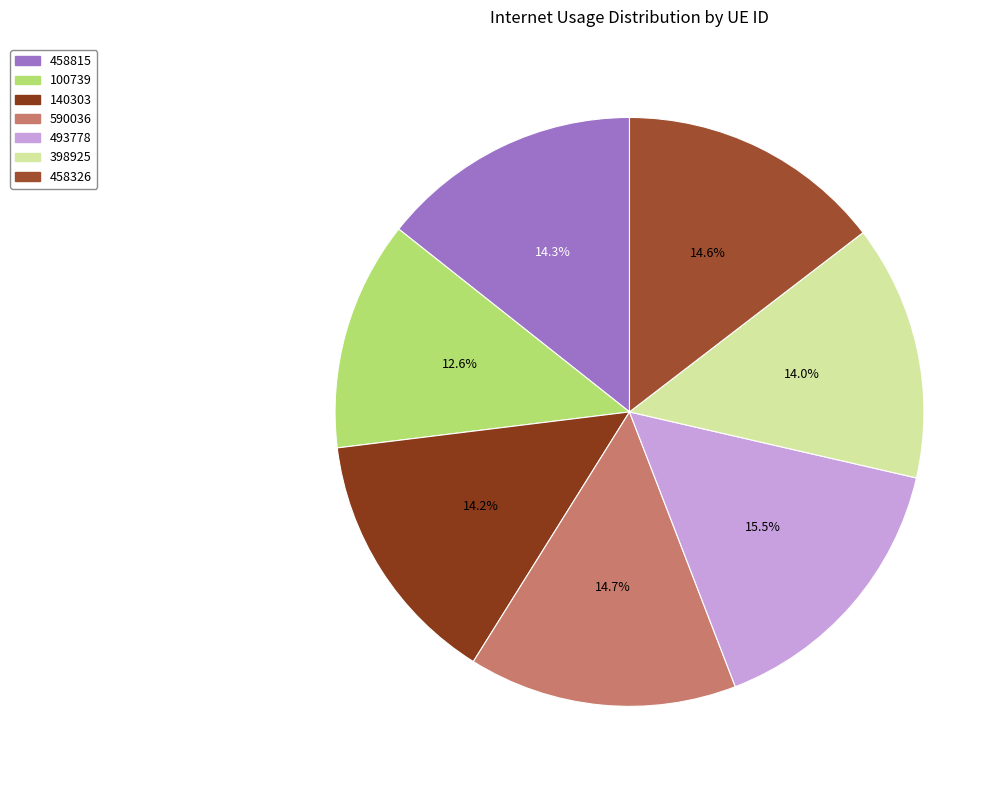

Is it true that 590036 is 6% of the pie?

False